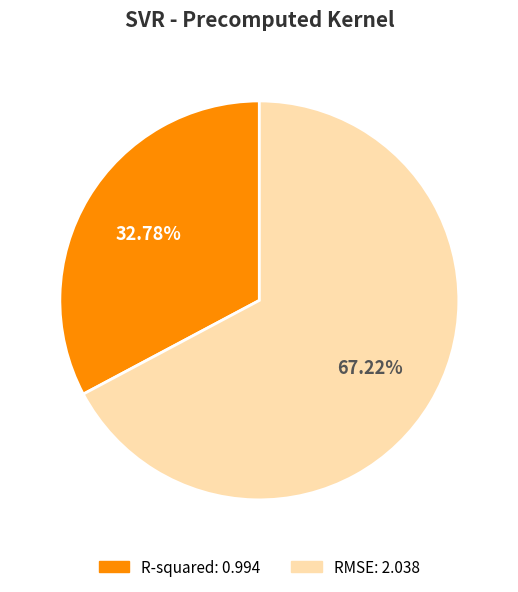

Does R-squared account for over 50% of the chart?

No